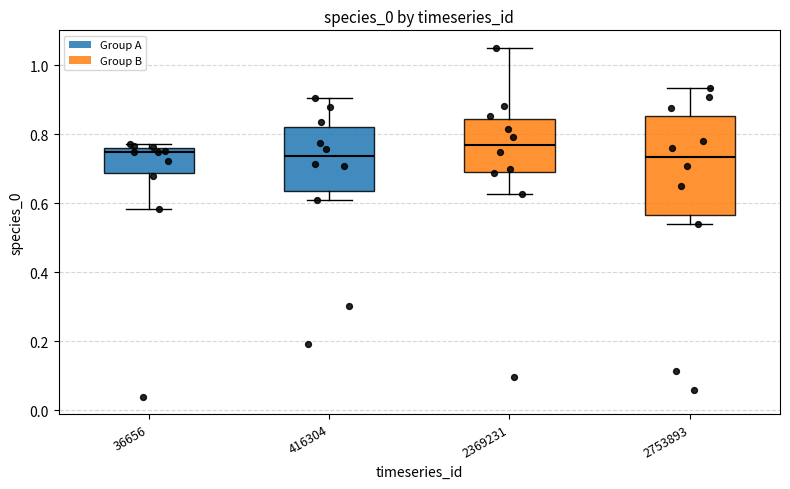

Which box is the tallest, from its lower edge to its upper edge?

2753893